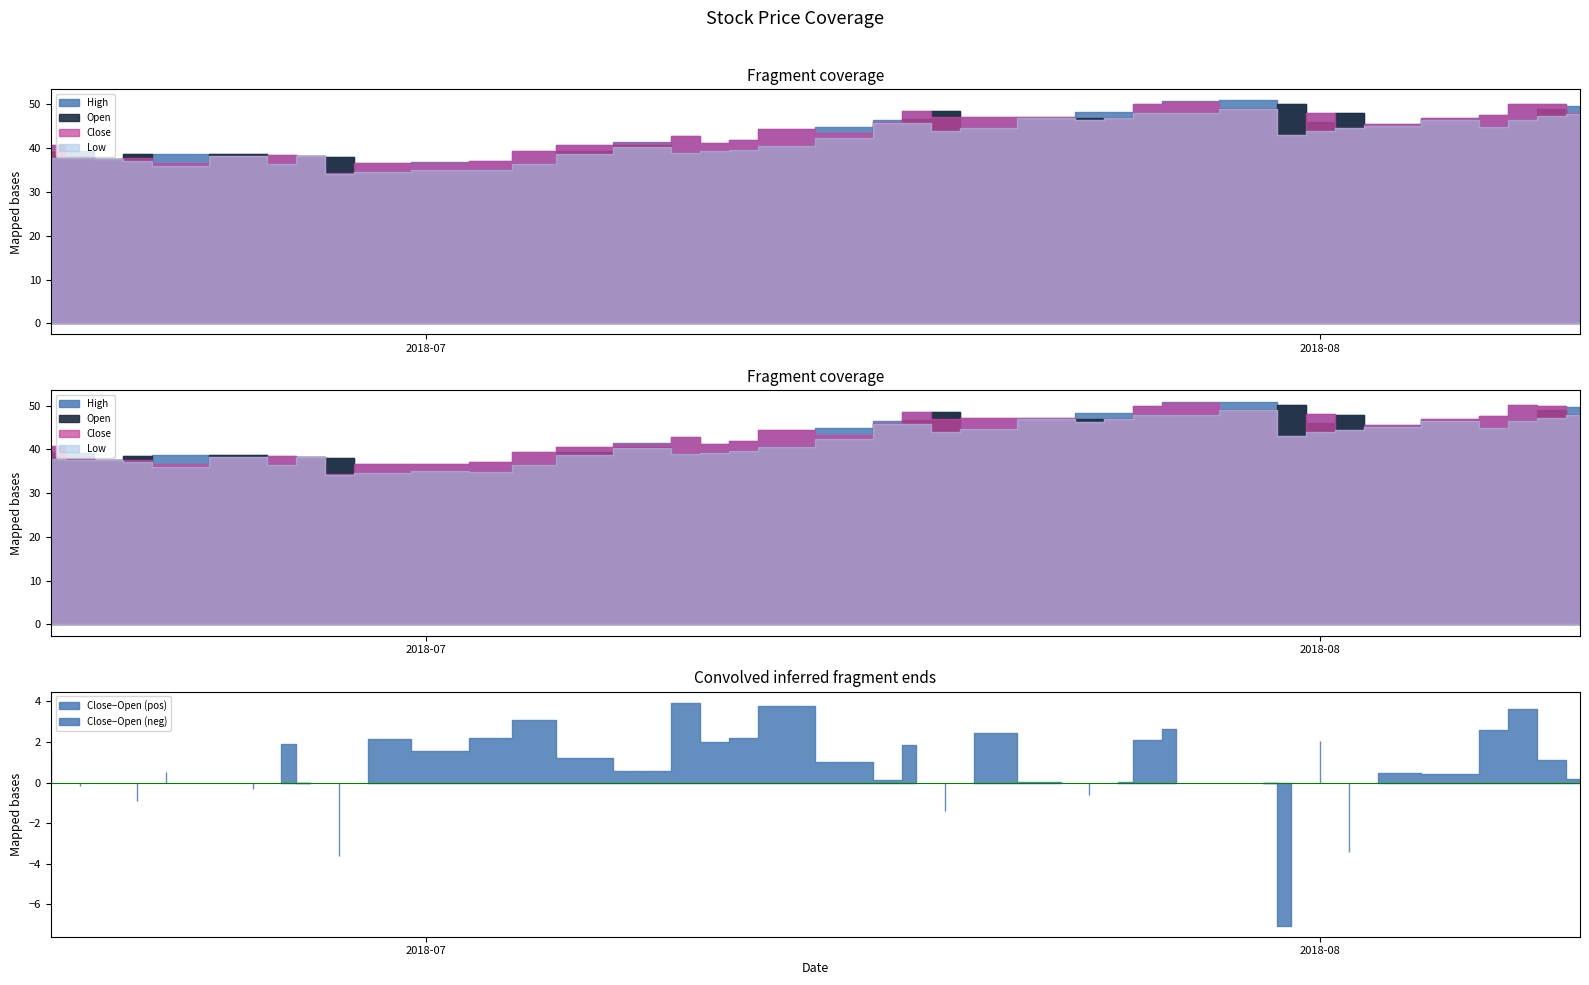

True or false: Close and High intersect in this chart.

False